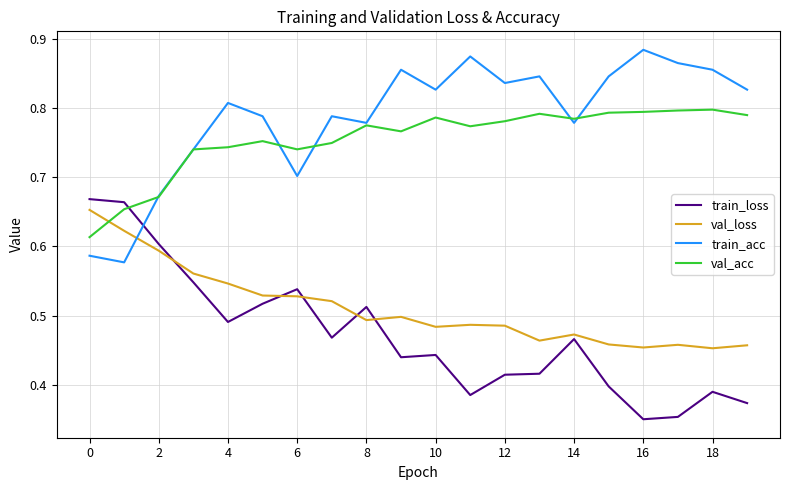

Which series has the largest total across all categories?

train_acc